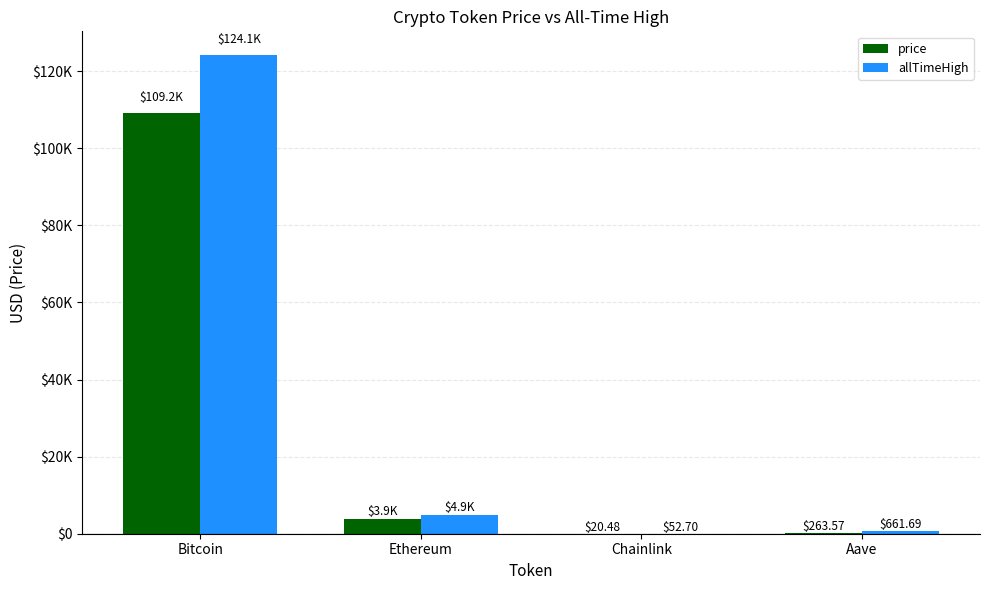

Which has a higher value, Ethereum or Bitcoin?

Bitcoin